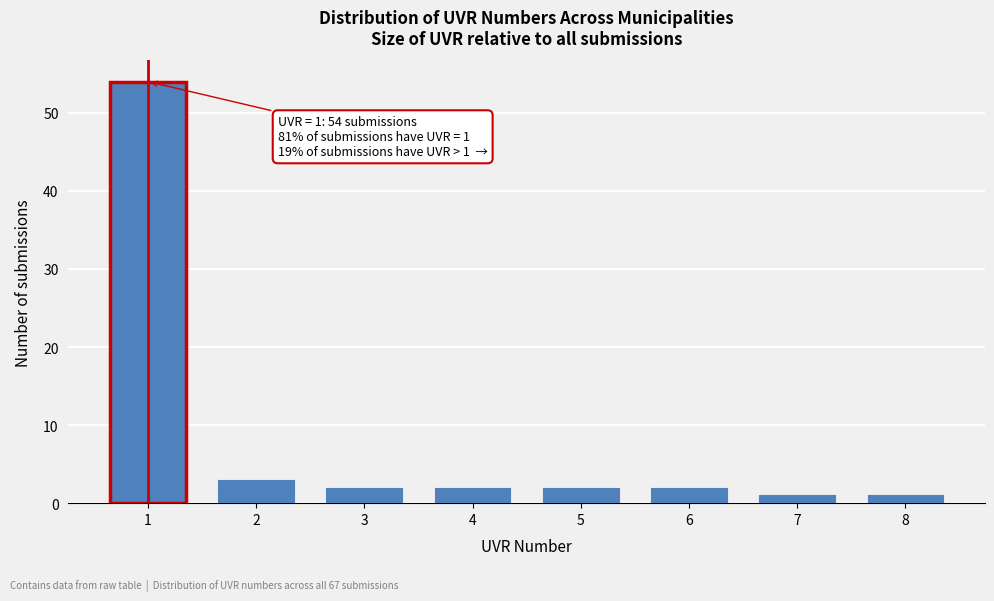

Reading right to left, extract all data points from this chart.

1	1	2	2	2	2	3	54